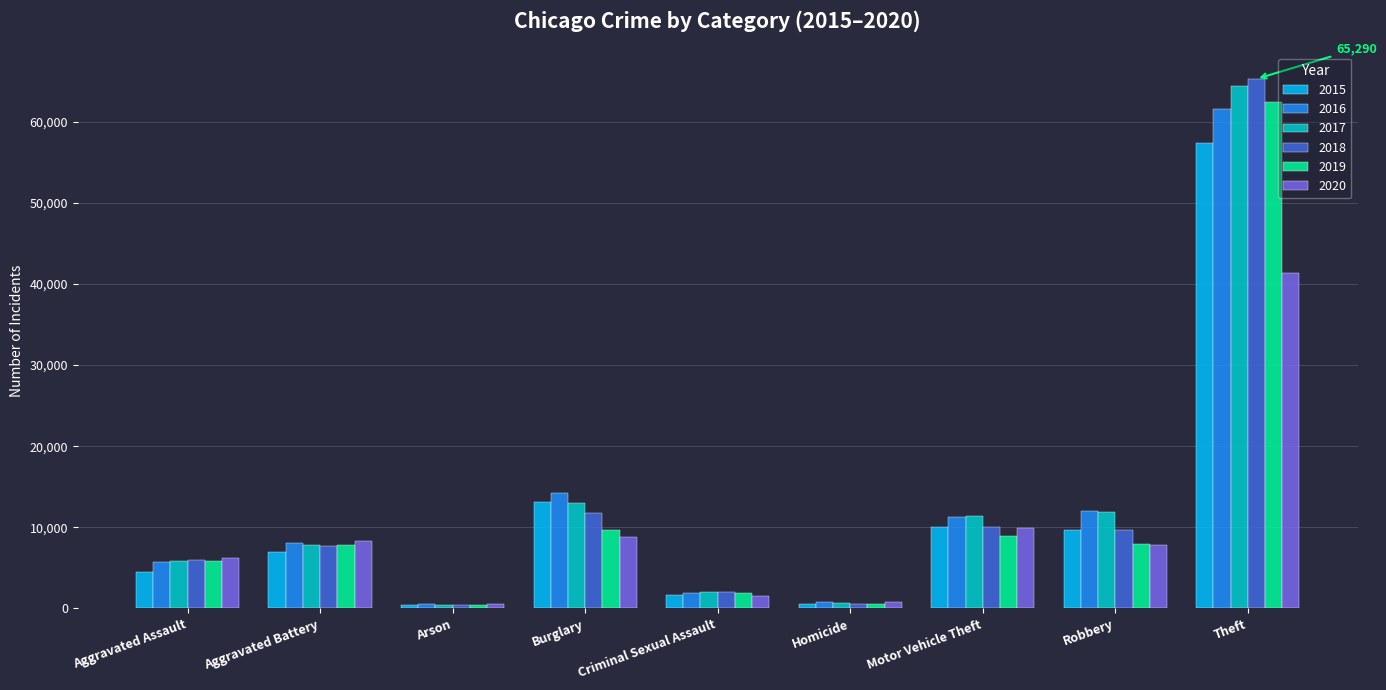

How many bars are there in each group?

6